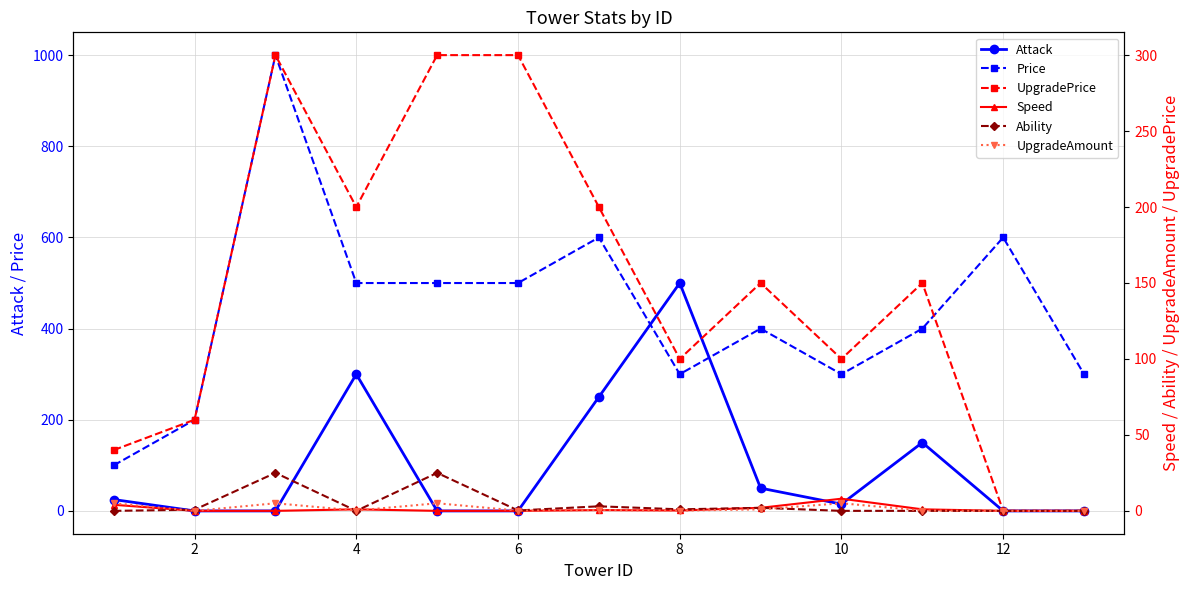

Reading left to right, transcribe all the data shown in this chart.

Attack: 25.0	0.0	0.0	300.0	0.0	0.0	250.0	500.0	50.0	15.0	150.0	0.0	0.0
Price: 100.0	200.0	1000.0	500.0	500.0	500.0	600.0	300.0	400.0	300.0	400.0	600.0	300.0
UpgradePrice: 40.0	60.0	300.0	200.0	300.0	300.0	200.0	100.0	150.0	100.0	150.0	0.0	0.0
Speed: 4.0	0.0	0.0	1.0	0.0	0.0	0.5	0.2	2.0	8.0	1.0	0.0	0.0
Ability: 0.0	0.8	25.0	0.0	25.0	0.2	3.0	1.0	2.0	0.0	0.0	0.0	0.0
UpgradeAmount: 5.0	-0.1	5.0	0.2	5.0	0.1	0.6	0.1	1.0	5.0	0.2	0.0	0.0